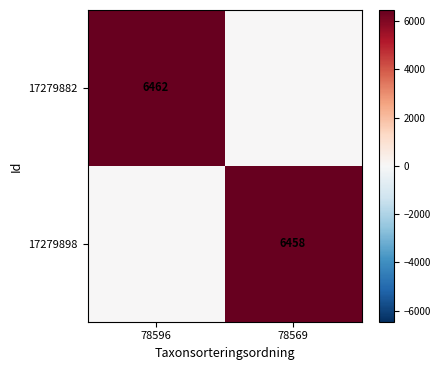

The value of 17279898 at 78569 is 9078. True or false?

False